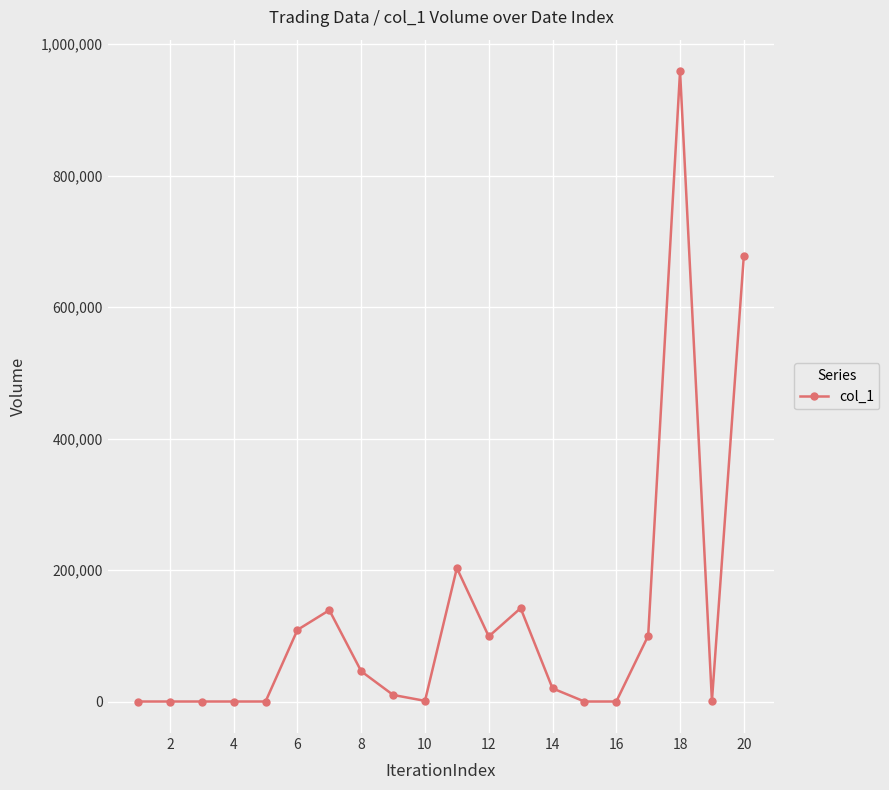

What is the greatest value displayed?

959000